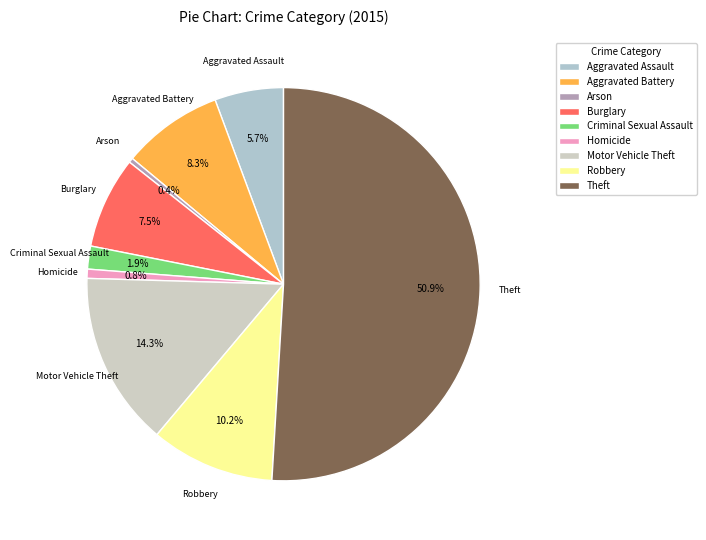

To the nearest percent, what is the average slice percentage?

11%